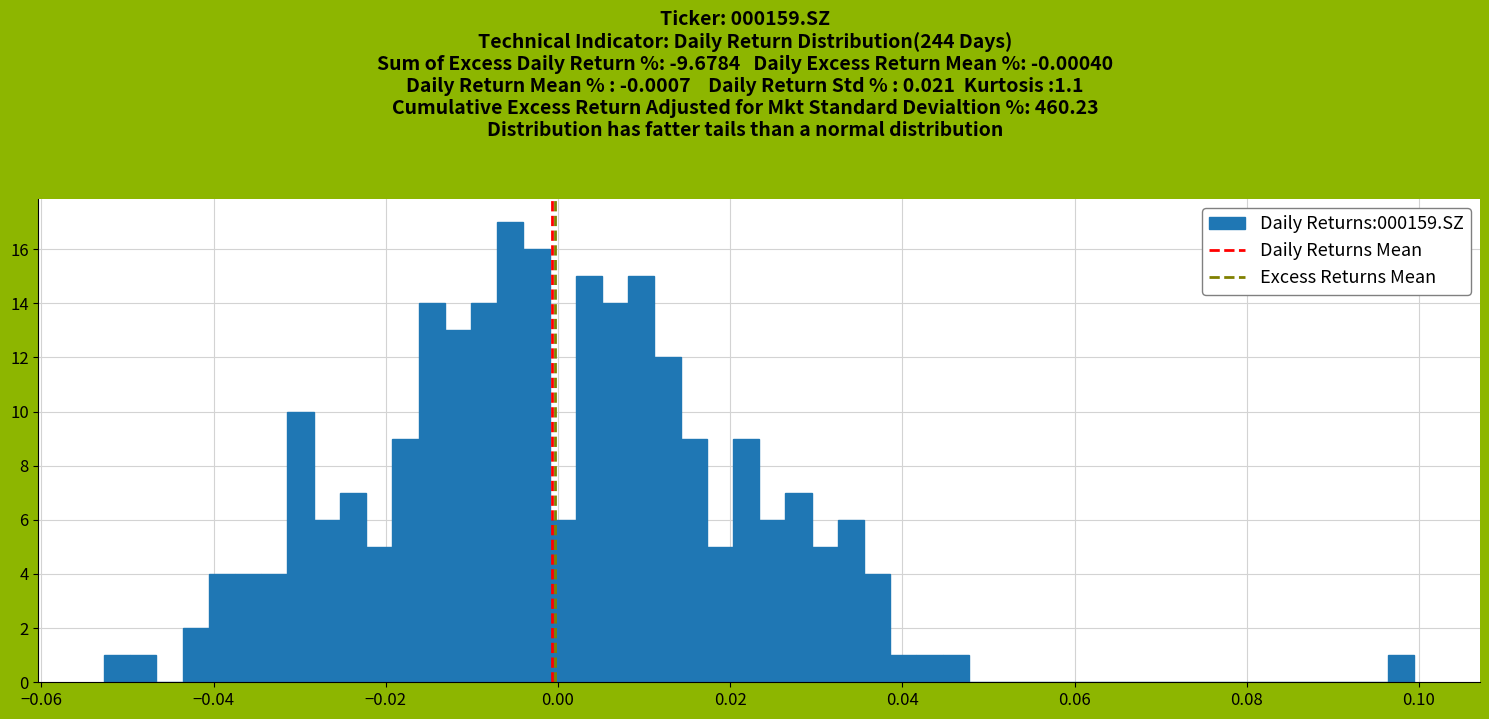

Read against the x-axis, roughly where is the centre of the tallest bar?

-0.006